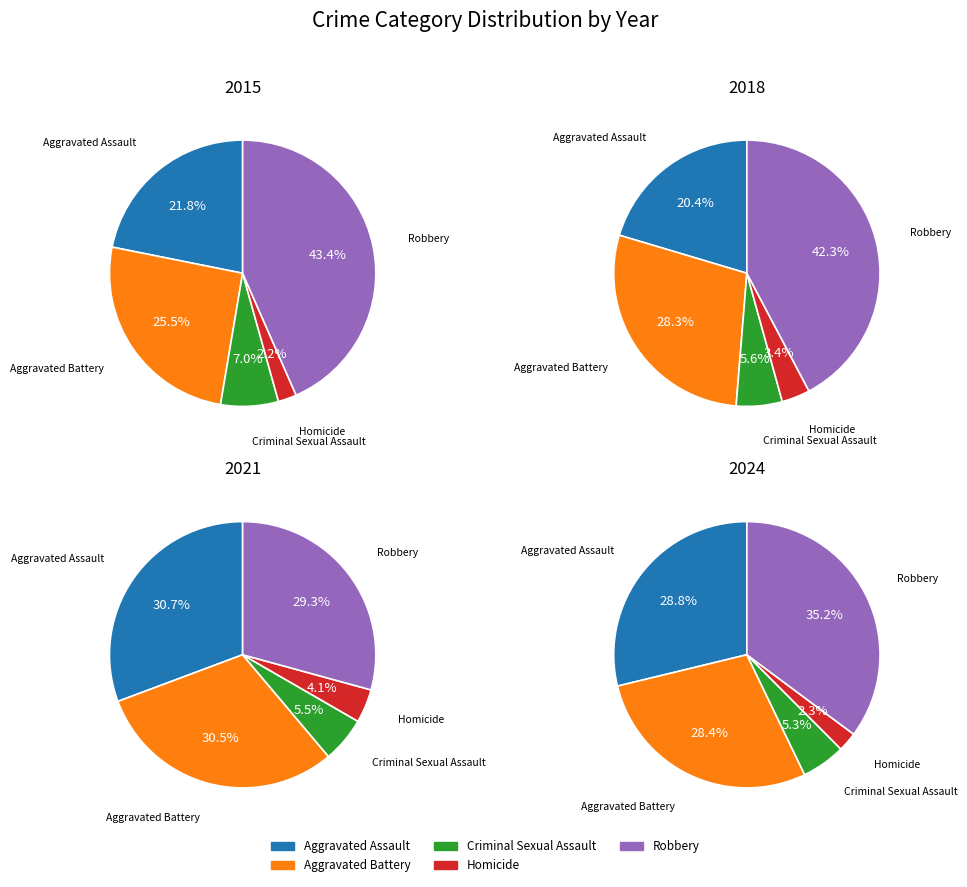

Does any single category account for the majority?

No